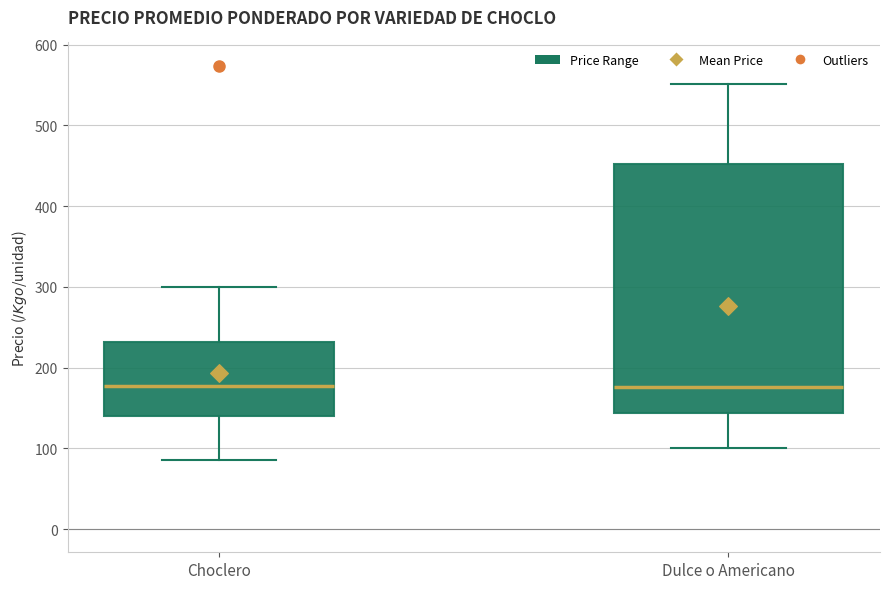

Which box is the tallest, from its lower edge to its upper edge?

Dulce o Americano